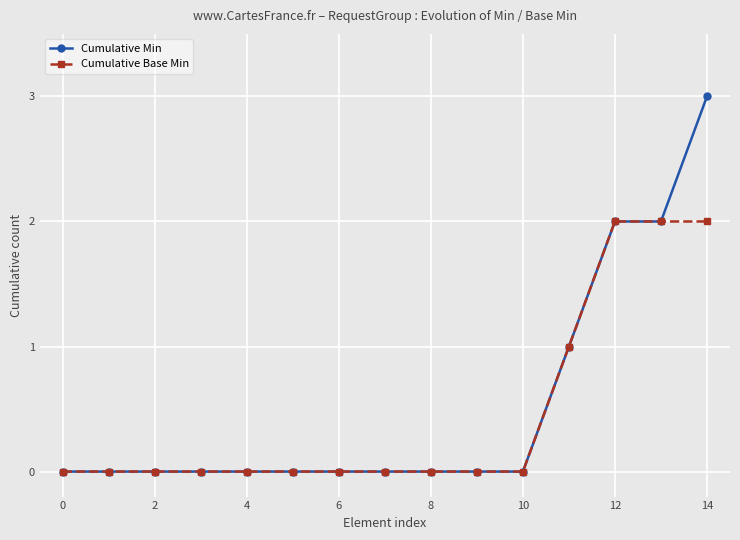

What is the highest value of the Cumulative Min series?

3